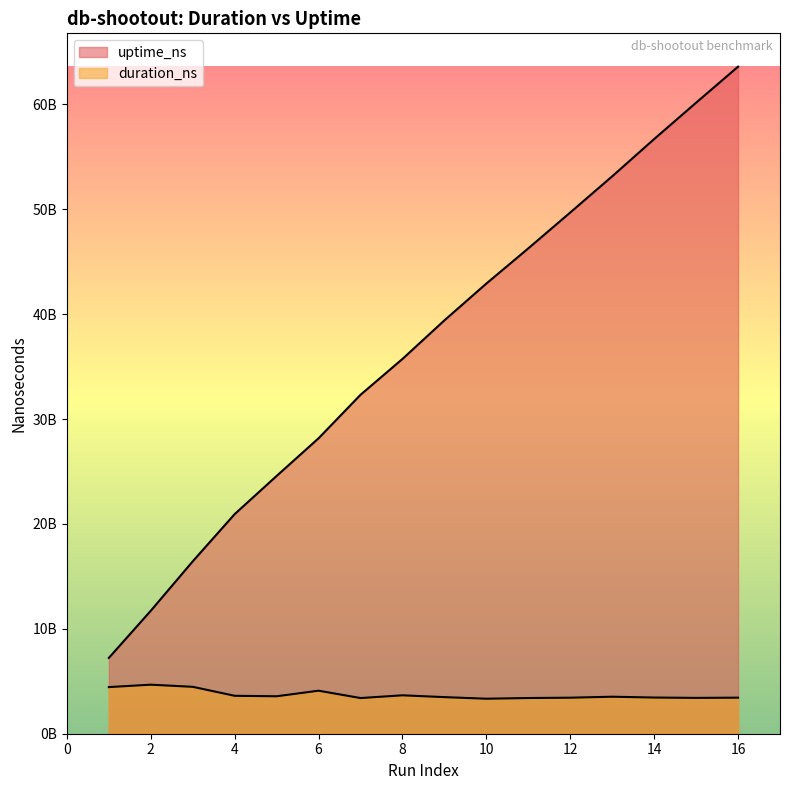

List the series in order of their overall mean, lowest first.

duration_ns, uptime_ns